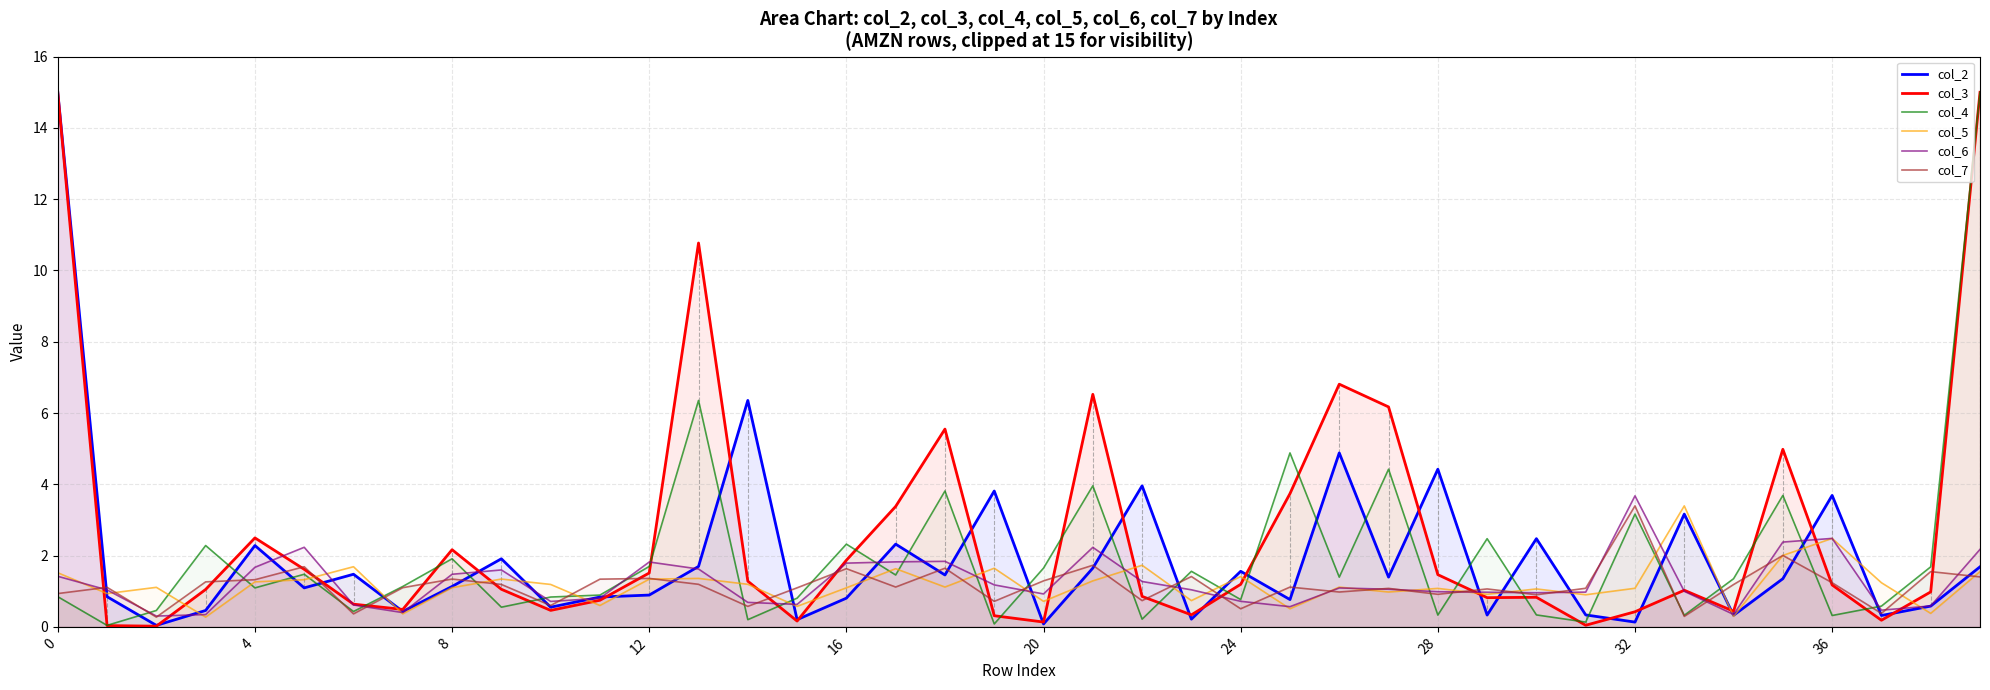

At which label is col_4 closest to 7?

13